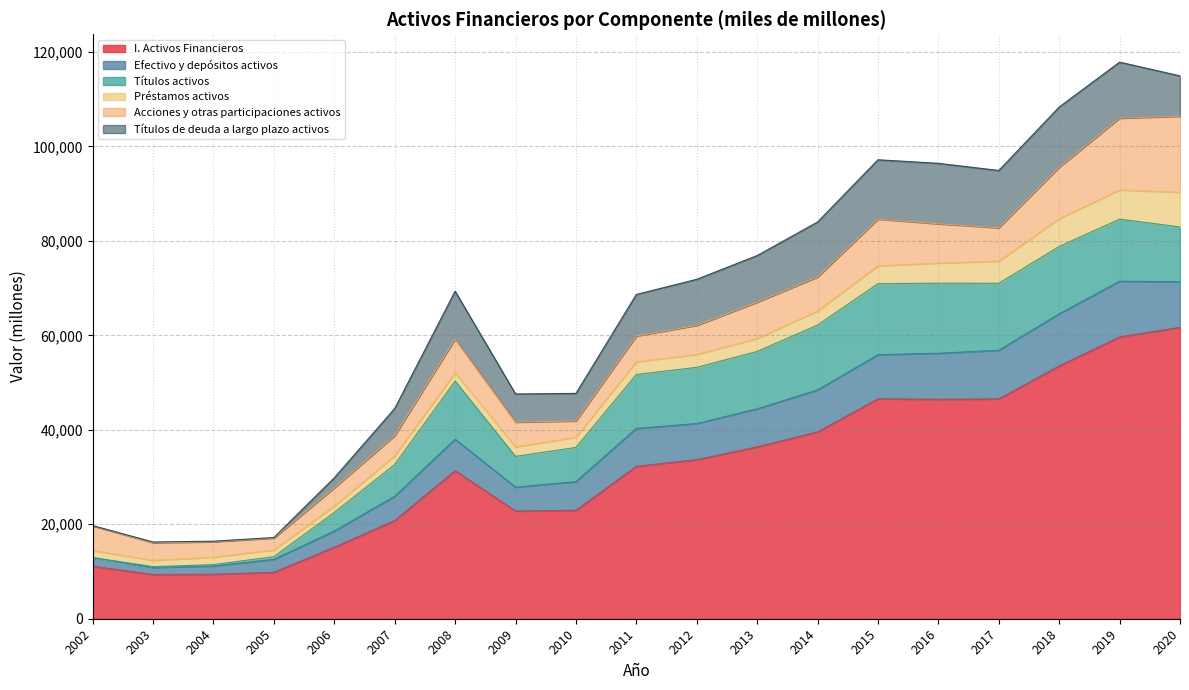

Count the number of data series in this chart.

6